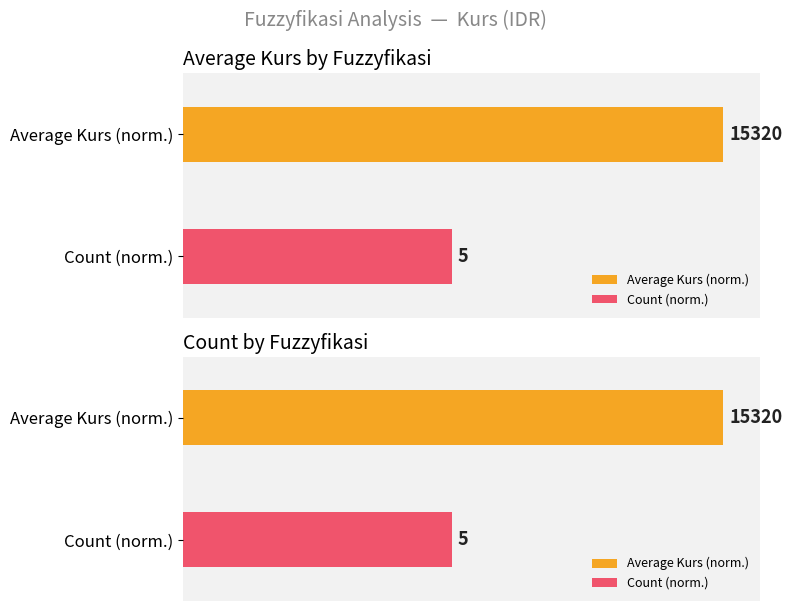

How many bars are there in each group?

2